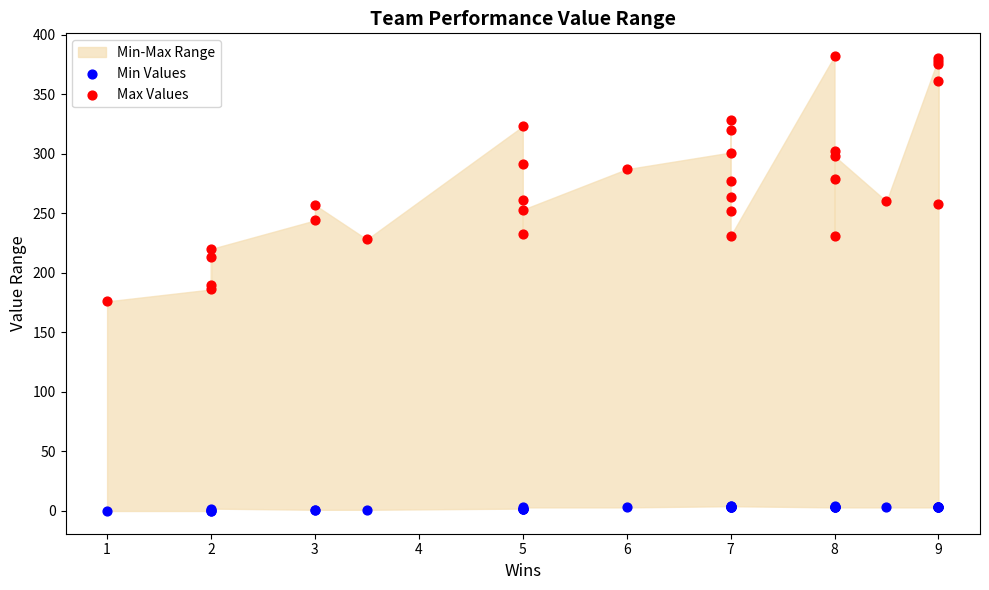

Which series contains the highest Y value?

Max Values